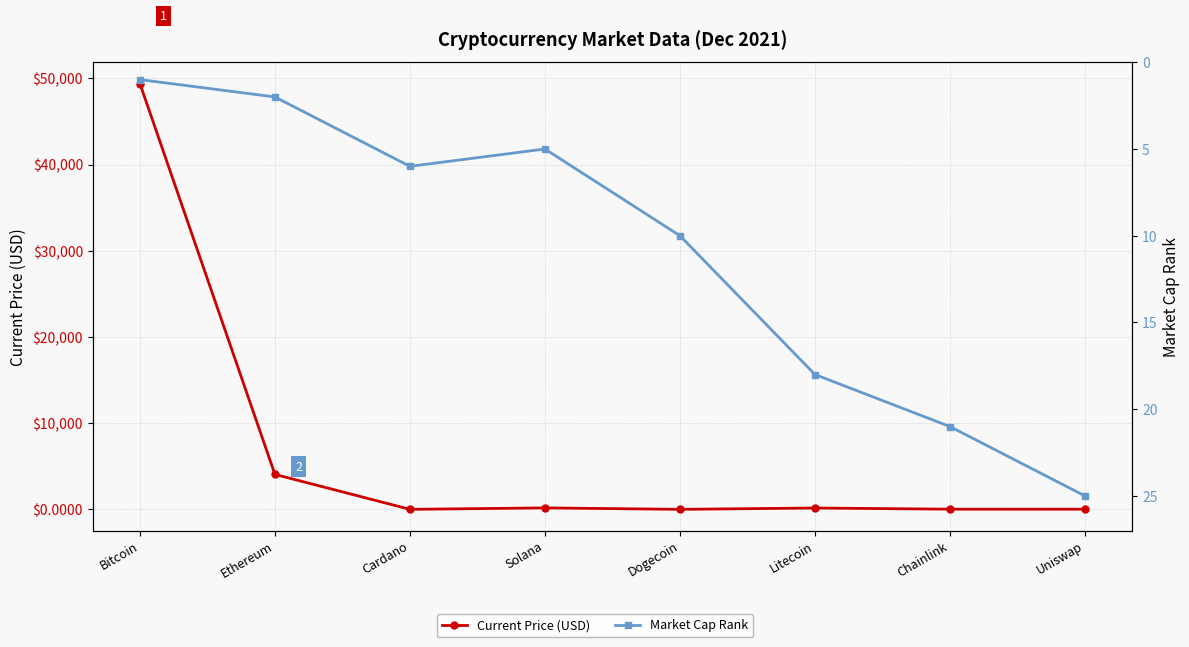

What is the difference between the highest and lowest values at Uniswap?

9.3